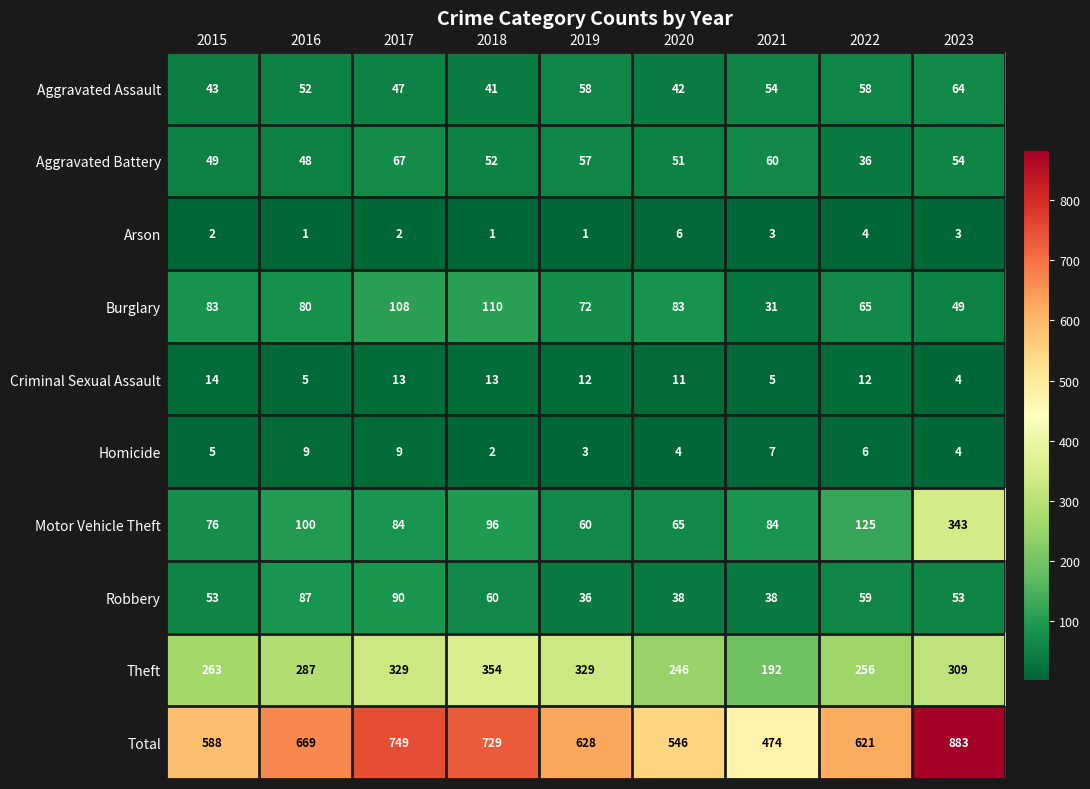

The value of Total at 2015 is 878. True or false?

False